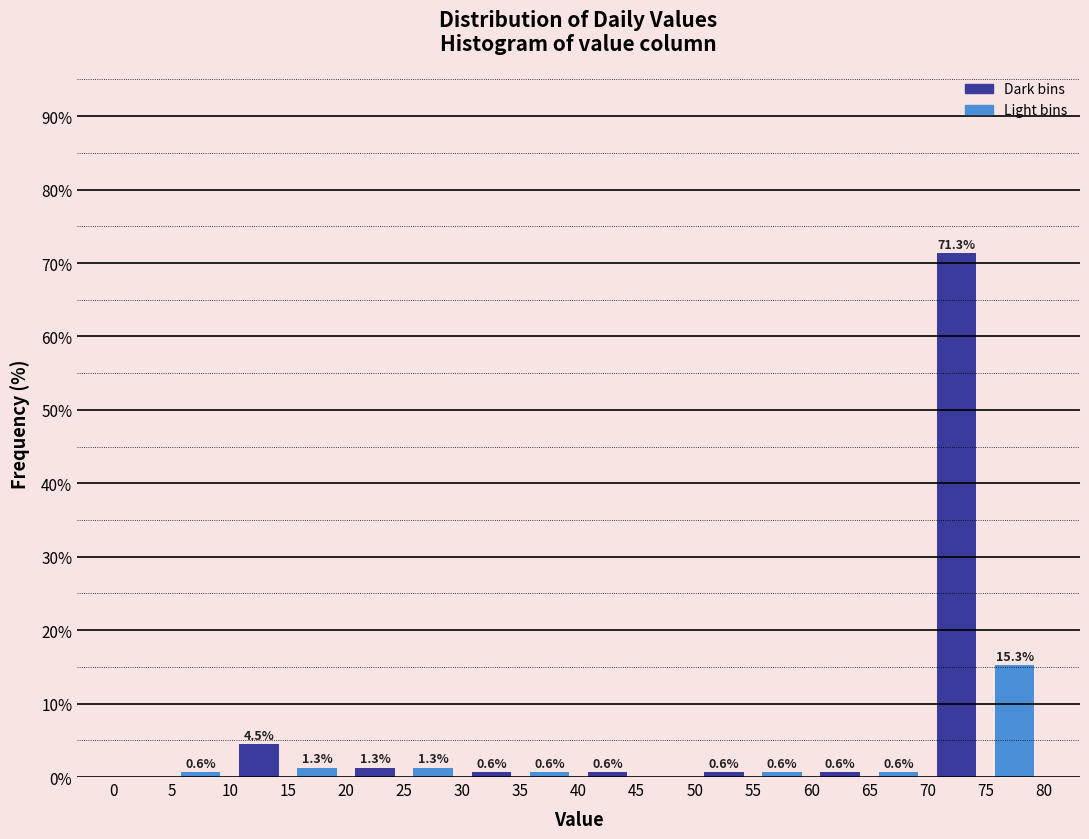

Over which range of the x-axis is the bar tallest?

70 to 75